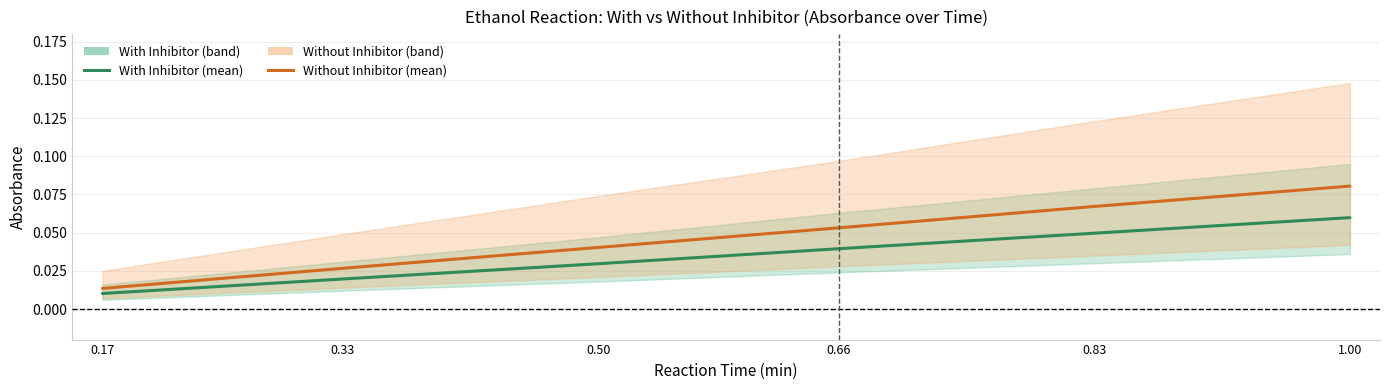

Count the with_inhibitor_mid values in the range 0 to 1.

6